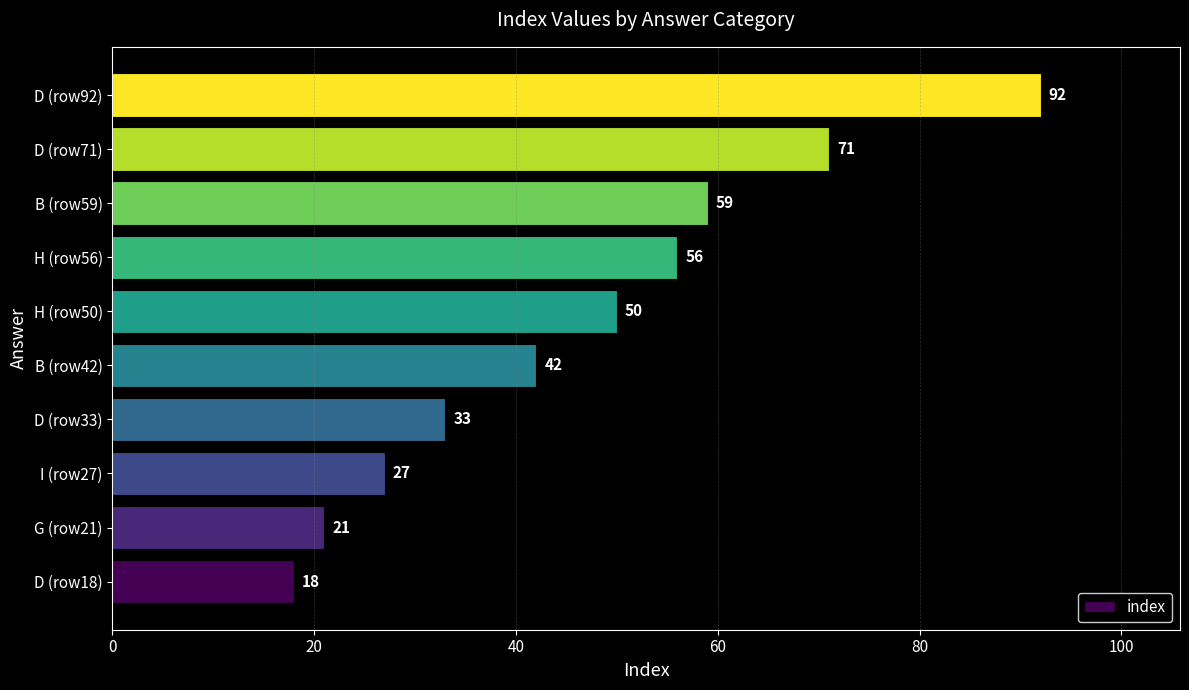

What is the change in value from D (row18) to H (row56)?

+38